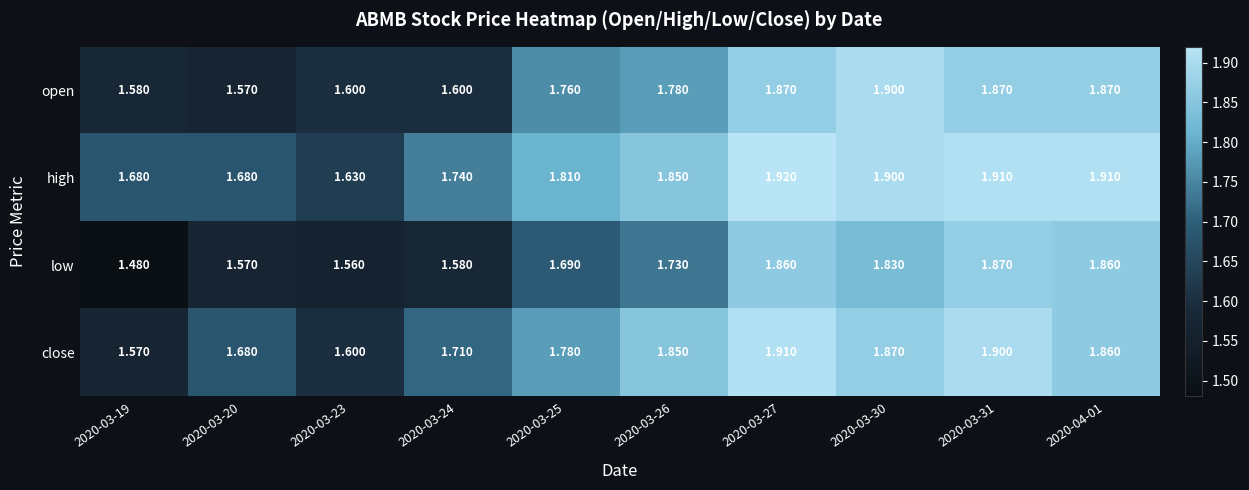

Which series has the largest range (max minus min)?

low